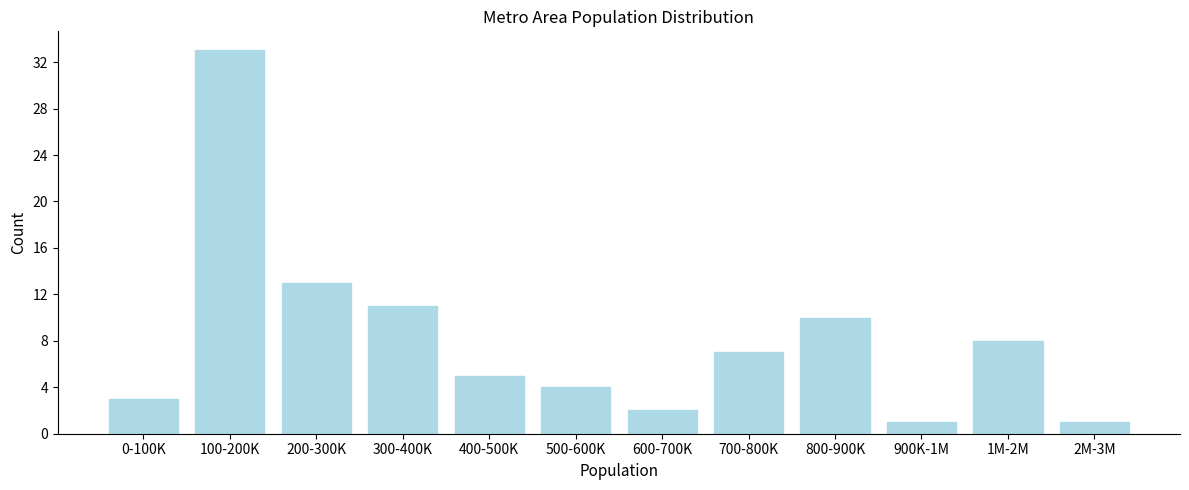

Reading left to right, what are all the values shown in this chart?

3	33	13	11	5	4	2	7	10	1	8	1